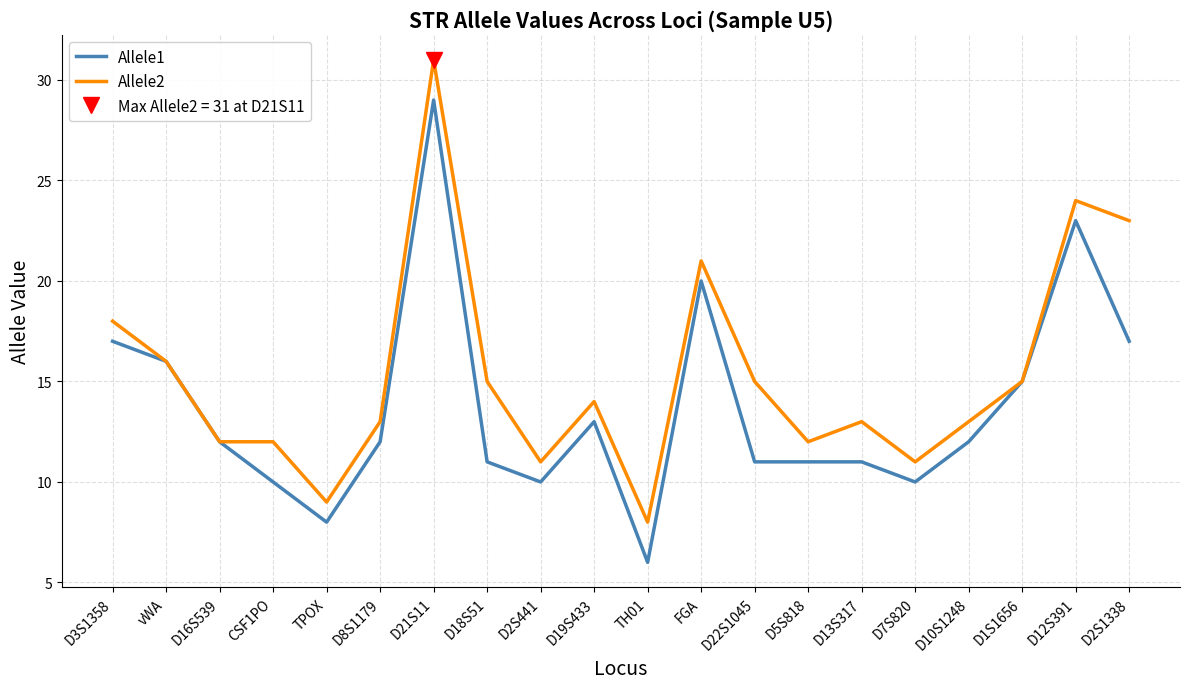

What position from the left is D19S433?

10